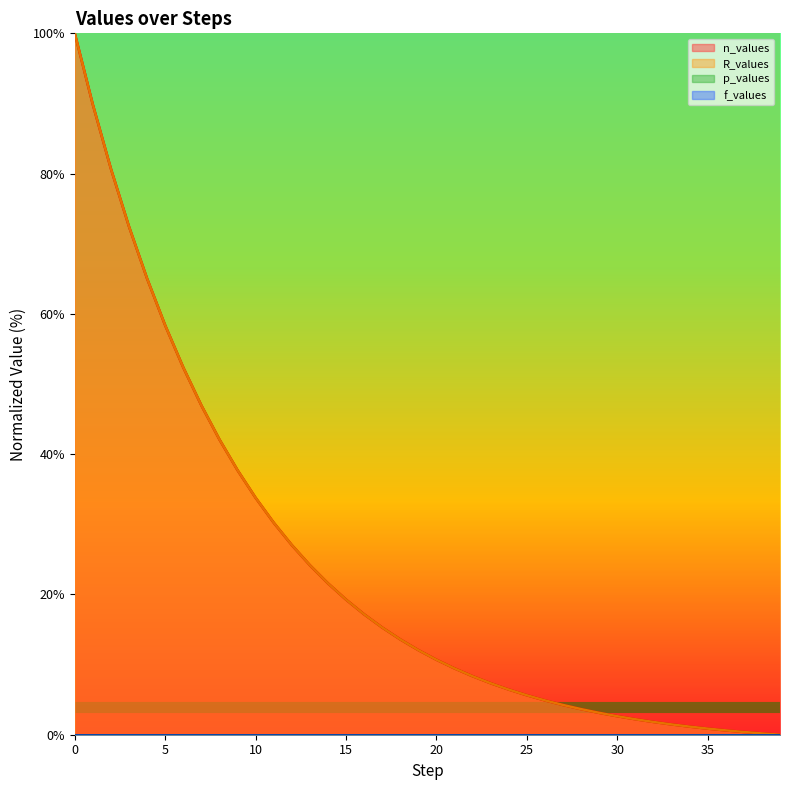

How many times do n_values and R_values cross each other?

17